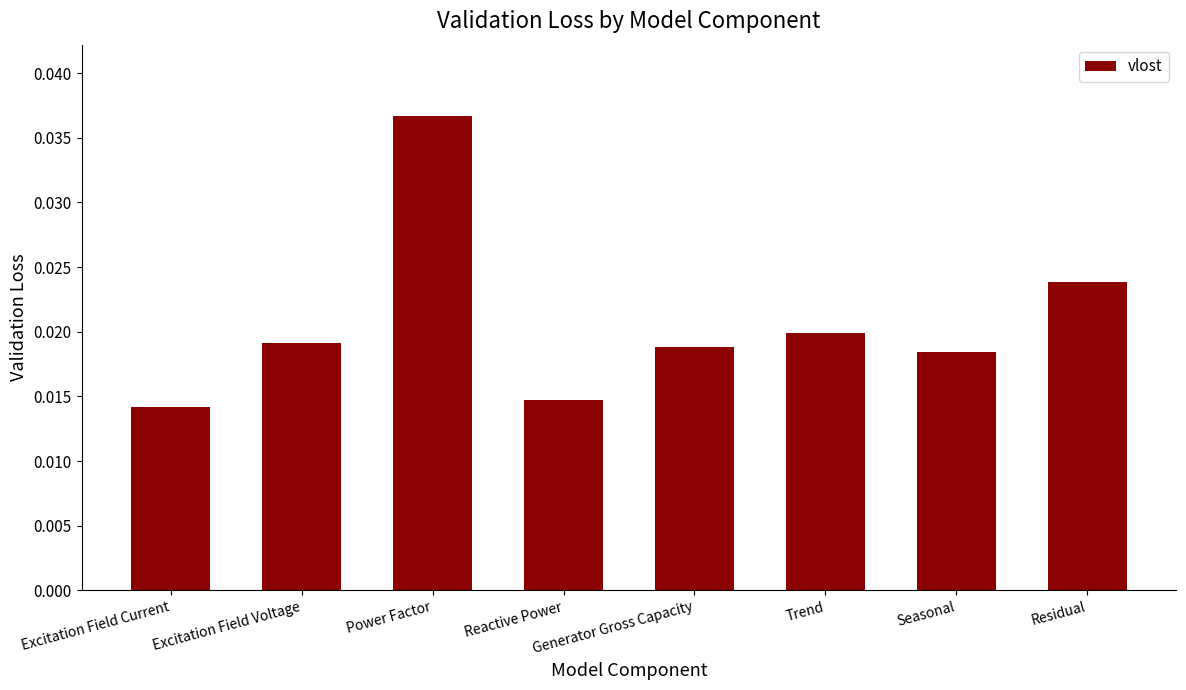

Count the values in the range 0 to 1.

8